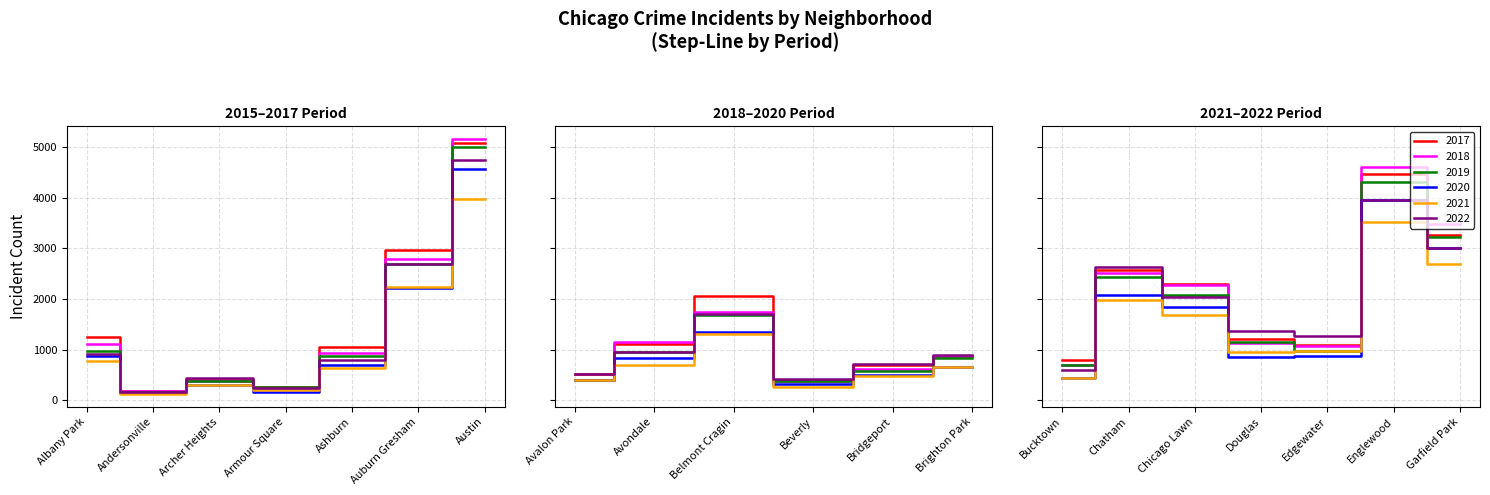

The value of 2018 at Albany Park is 750. True or false?

False